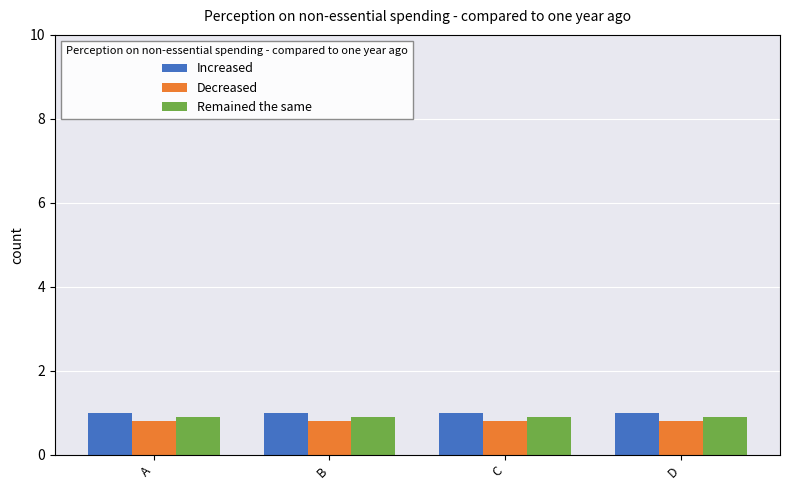

What is the greatest value displayed?

1.0